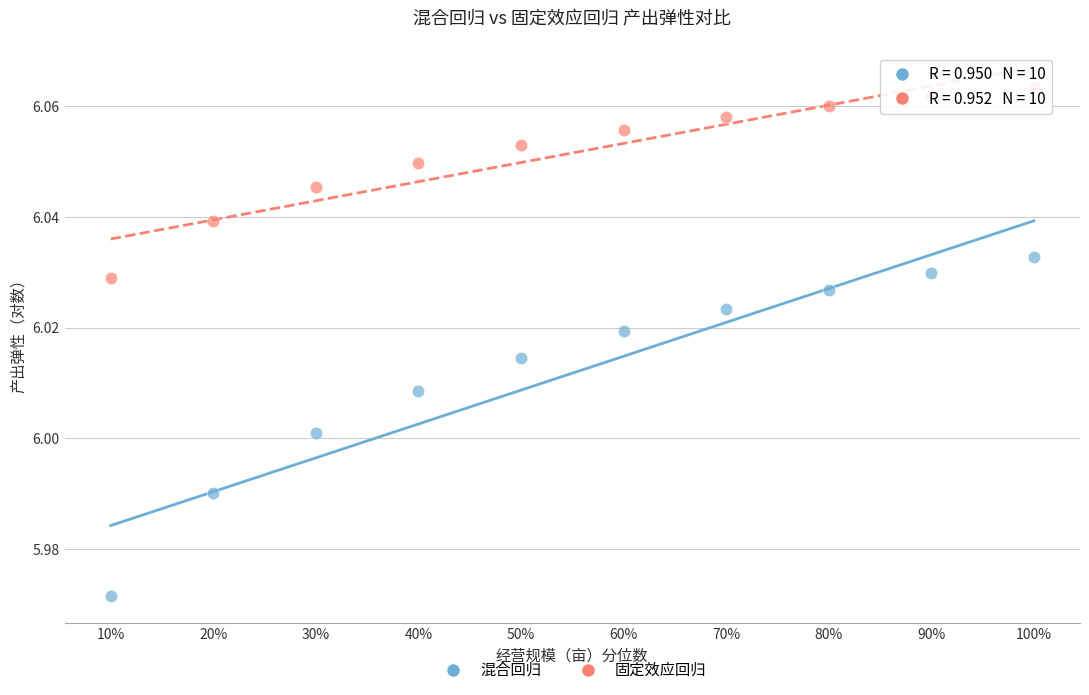

Across all data points, what is the range of X values (max minus min)?

0.9